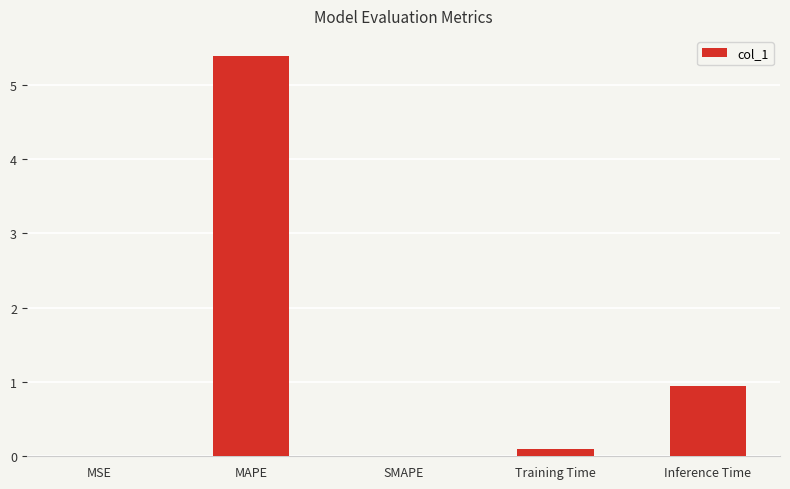

What is the sum of the values at Inference Time and SMAPE?

1.0